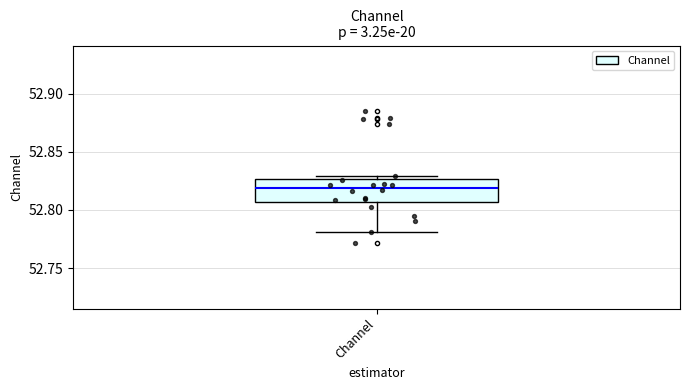

Read this box plot against the y-axis: the position of the median line, the range covered by the box, and the ends of both whiskers. The values are not printed on the chart, so give them approximately, as read against the axis.

median 52.820, box 52.805 to 52.825, whiskers 52.780 to 52.830